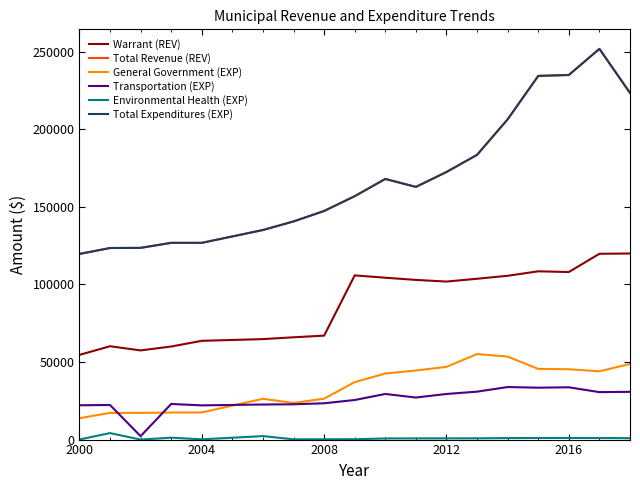

What is the value of the Total Revenue (REV) point at the 8th from the left?

147335